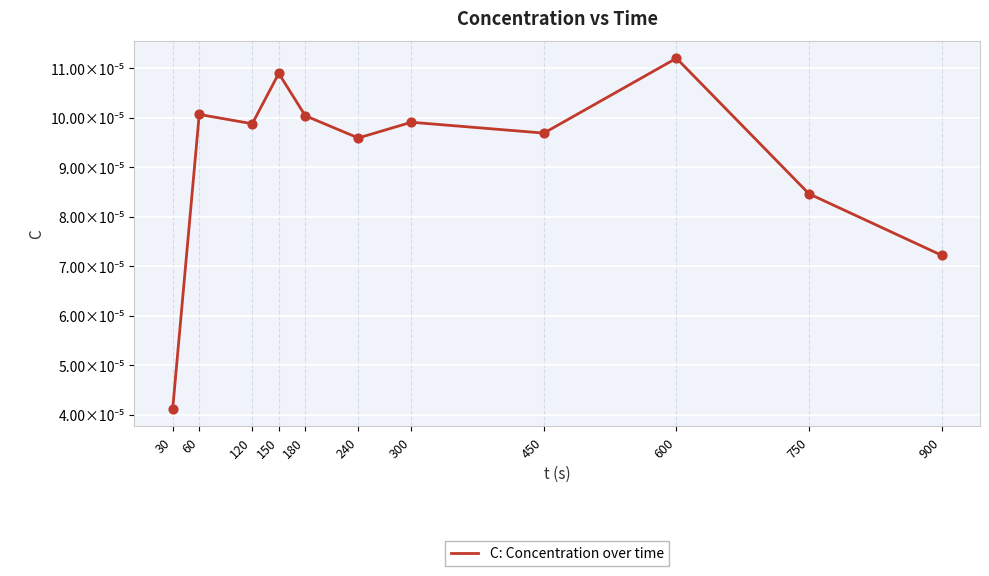

Between 120 and 450, which is larger?

120